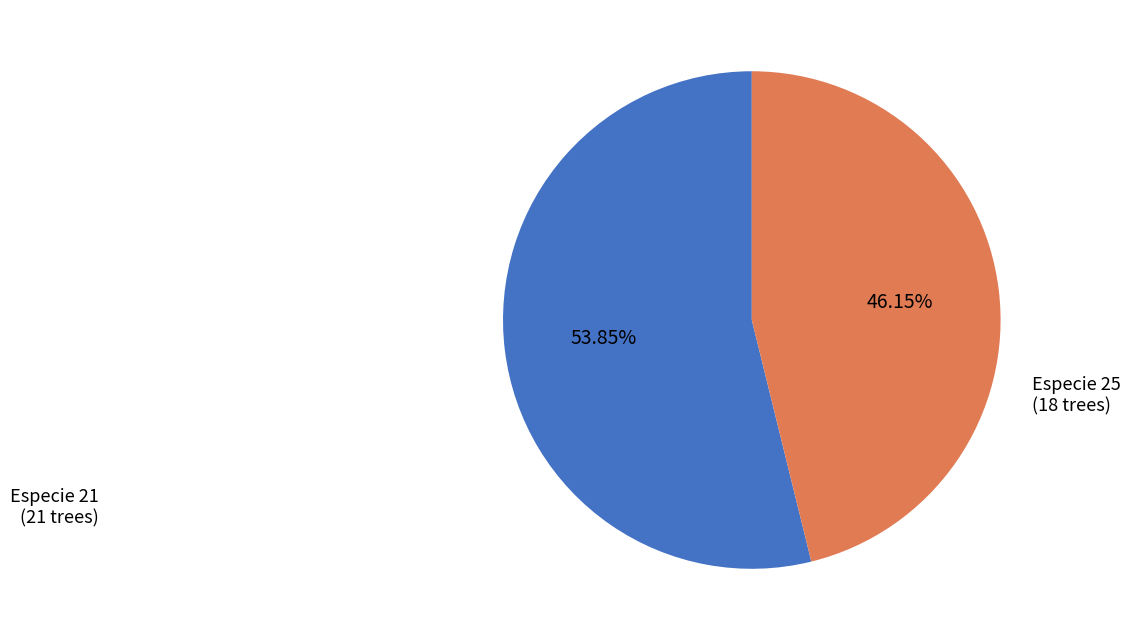

Is there a majority slice in this chart?

Yes